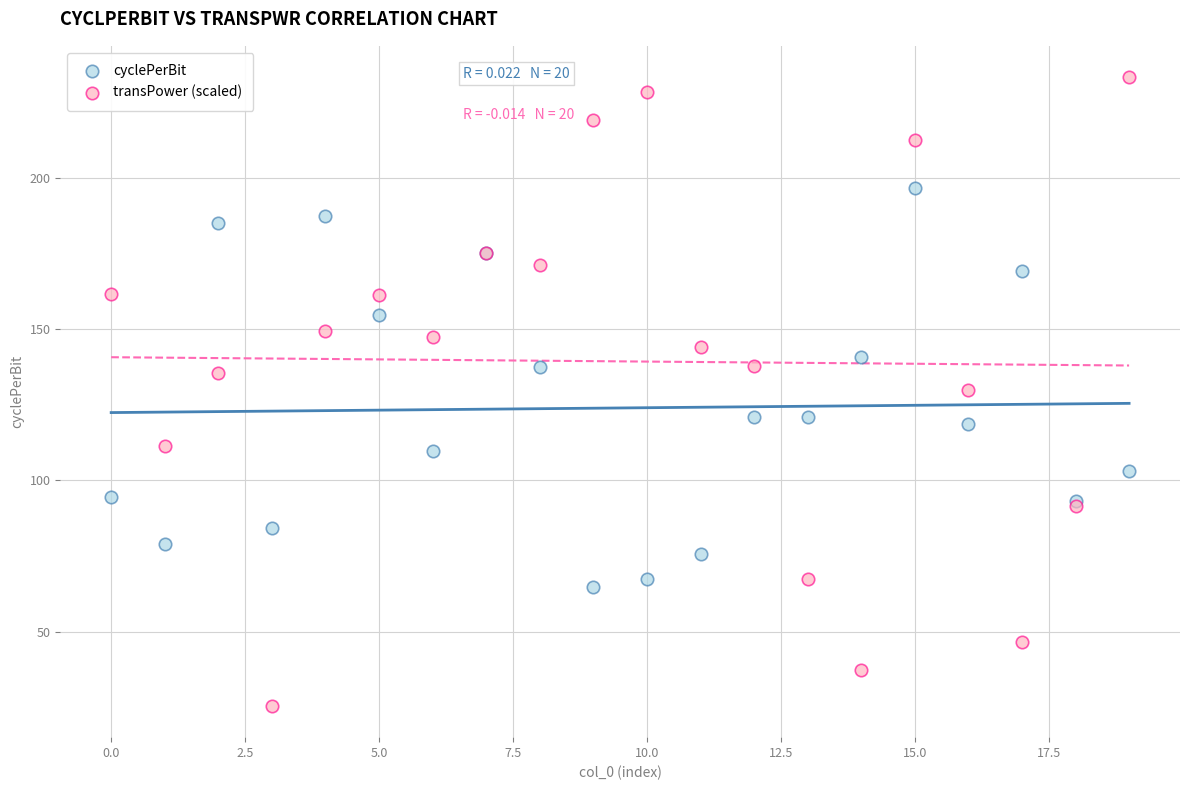

Which series has the widest spread of Y values?

transPower (scaled)